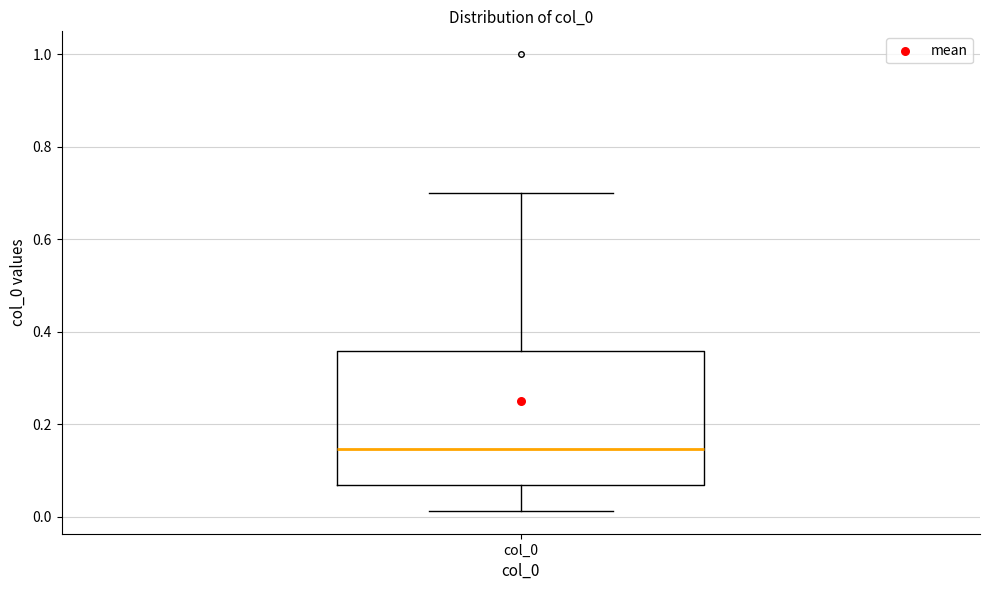

Read this box plot against the y-axis: the position of the median line, the range covered by the box, and the ends of both whiskers. The values are not printed on the chart, so give them approximately, as read against the axis.

median 0.14, box 0.06 to 0.36, whiskers 0.02 to 0.70